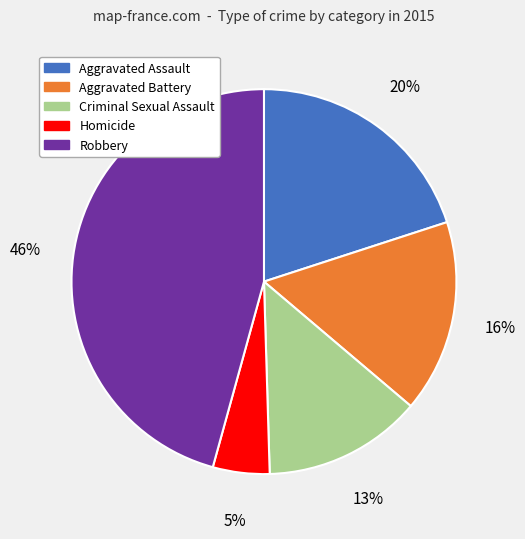

To the nearest percent, what is the difference between the largest and smallest slice percentages?

41%